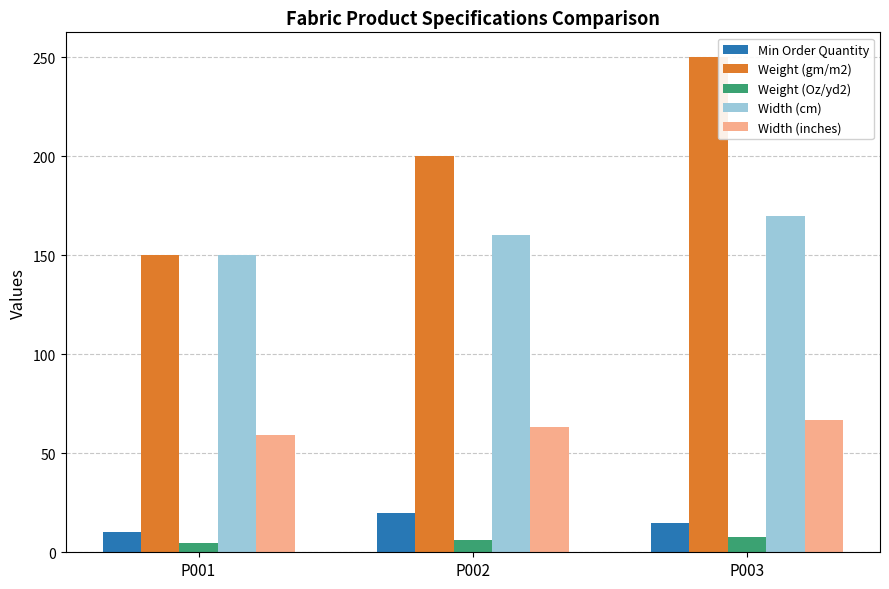

Which series changed the most between P001 and P002?

Weight (gm/m2)